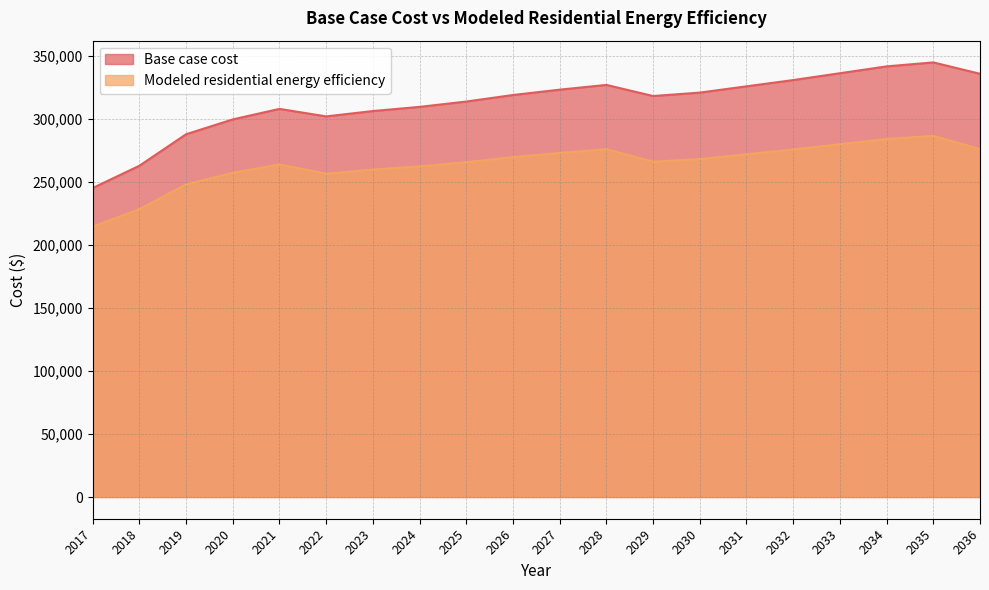

Does the chart display data point markers on the line(s)?

No